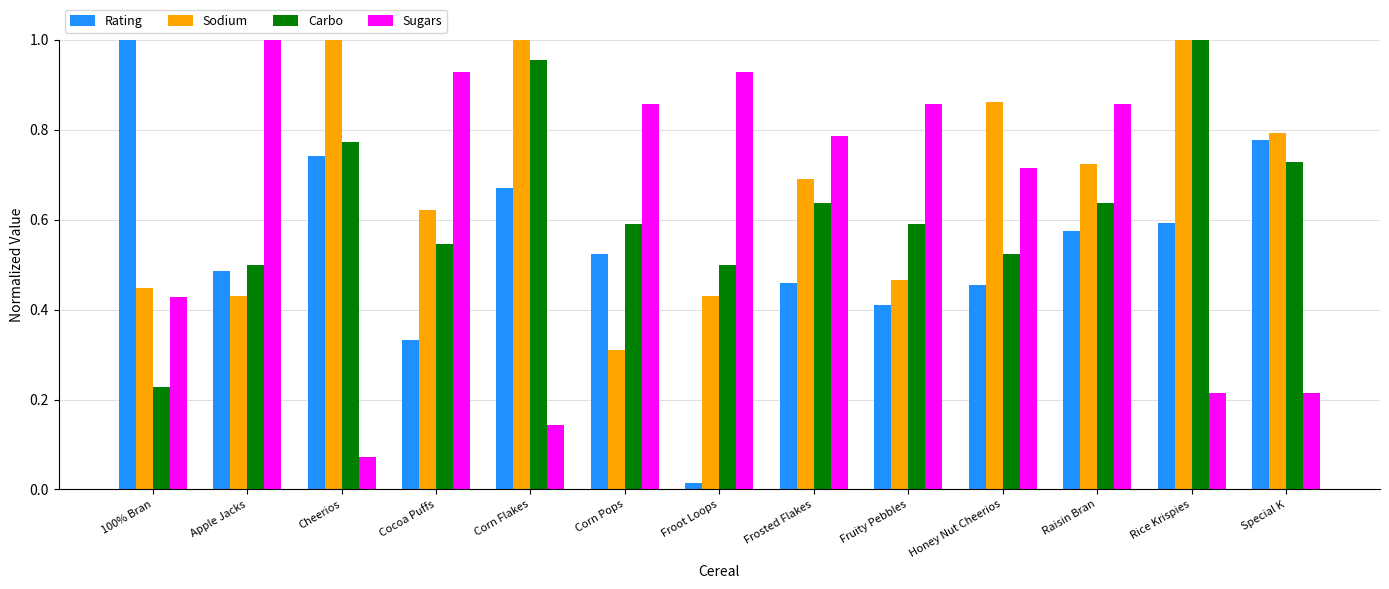

Which category has the highest value in the Rating series?

100% Bran